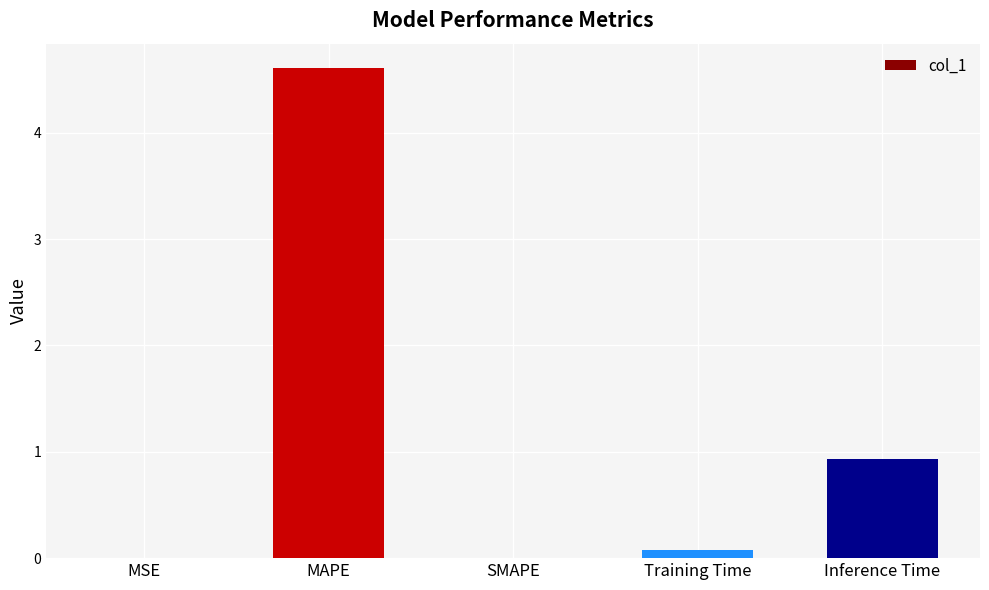

What is the difference between the values at MSE and Training Time?

0.1